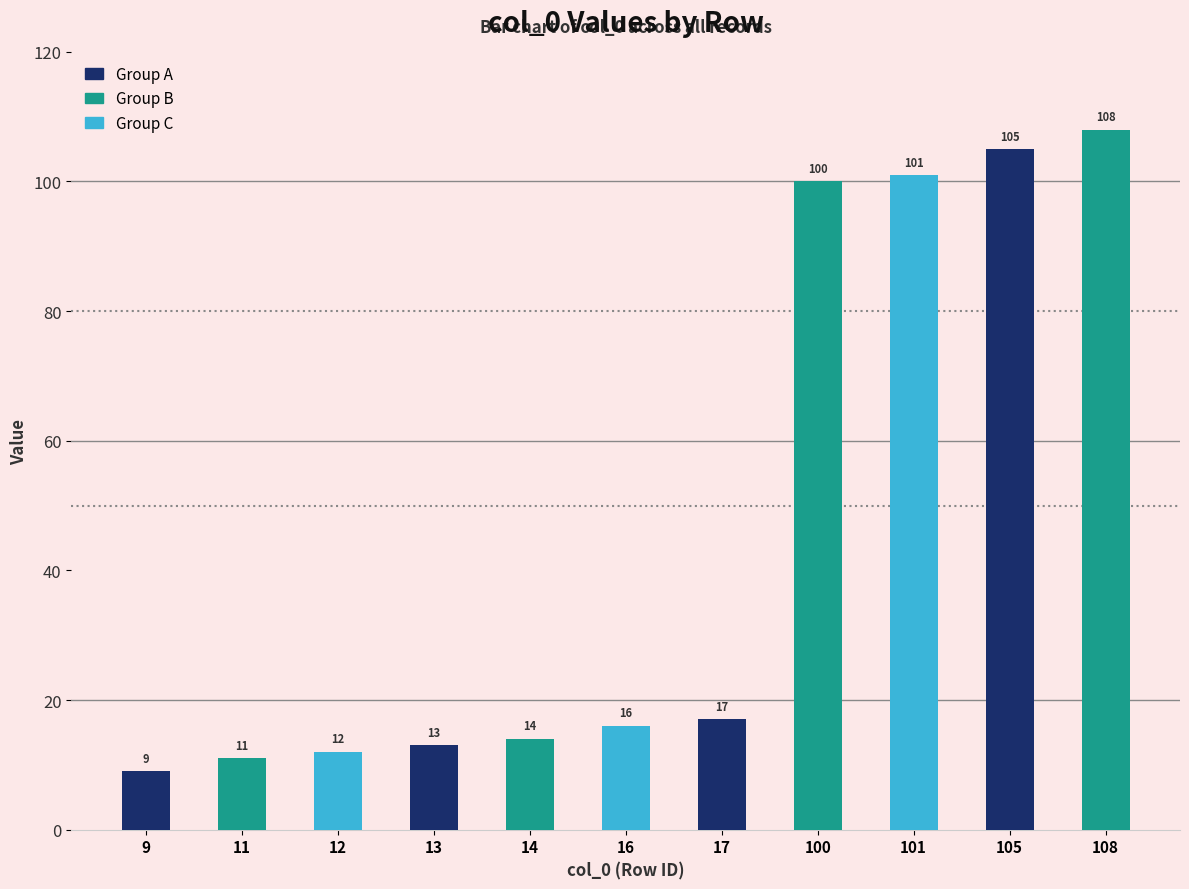

How many data points are less than 16?

5